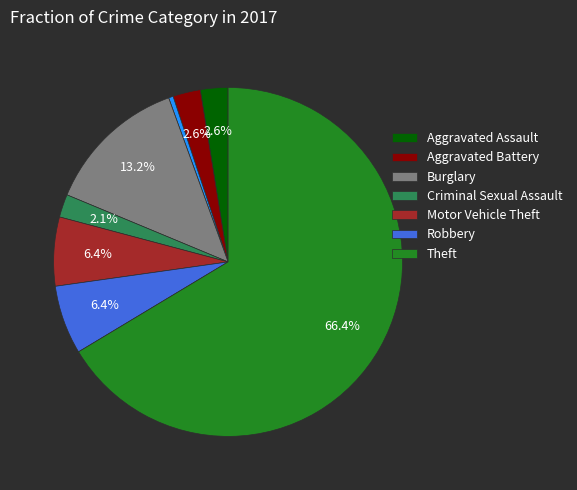

Does any single category account for the majority?

Yes